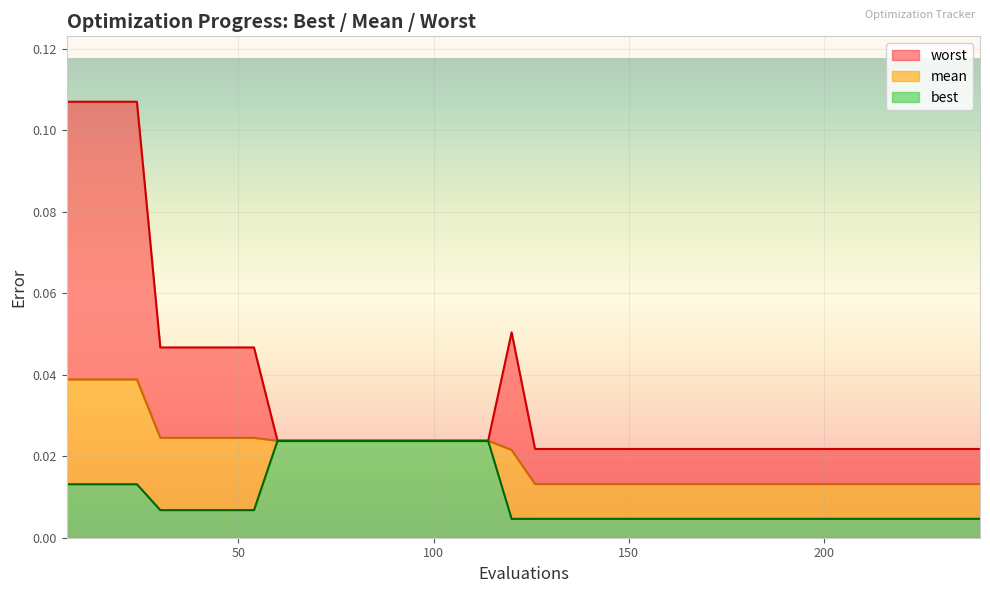

Reading left to right, extract all data points from this chart.

mean: 6=0.0	12=0.0	18=0.0	24=0.0	30=0.0	36=0.0	42=0.0	48=0.0	54=0.0	60=0.0	66=0.0	72=0.0	78=0.0	84=0.0	90=0.0	96=0.0	102=0.0	108=0.0	114=0.0	120=0.0	126=0.0	132=0.0	138=0.0	144=0.0	150=0.0	156=0.0	162=0.0	168=0.0	174=0.0	180=0.0	186=0.0	192=0.0	198=0.0	204=0.0	210=0.0	216=0.0	222=0.0	228=0.0	234=0.0	240=0.0
best: 6=0.0	12=0.0	18=0.0	24=0.0	30=0.0	36=0.0	42=0.0	48=0.0	54=0.0	60=0.0	66=0.0	72=0.0	78=0.0	84=0.0	90=0.0	96=0.0	102=0.0	108=0.0	114=0.0	120=0.0	126=0.0	132=0.0	138=0.0	144=0.0	150=0.0	156=0.0	162=0.0	168=0.0	174=0.0	180=0.0	186=0.0	192=0.0	198=0.0	204=0.0	210=0.0	216=0.0	222=0.0	228=0.0	234=0.0	240=0.0
worst: 6=0.1	12=0.1	18=0.1	24=0.1	30=0.0	36=0.0	42=0.0	48=0.0	54=0.0	60=0.0	66=0.0	72=0.0	78=0.0	84=0.0	90=0.0	96=0.0	102=0.0	108=0.0	114=0.0	120=0.1	126=0.0	132=0.0	138=0.0	144=0.0	150=0.0	156=0.0	162=0.0	168=0.0	174=0.0	180=0.0	186=0.0	192=0.0	198=0.0	204=0.0	210=0.0	216=0.0	222=0.0	228=0.0	234=0.0	240=0.0